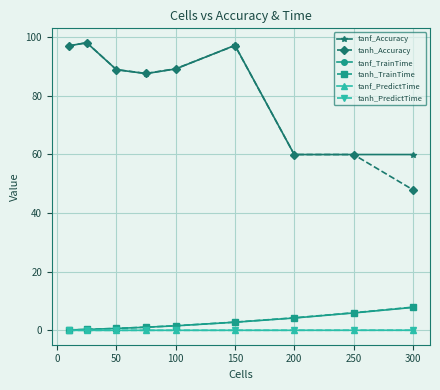

How many lines are shown in the chart?

6